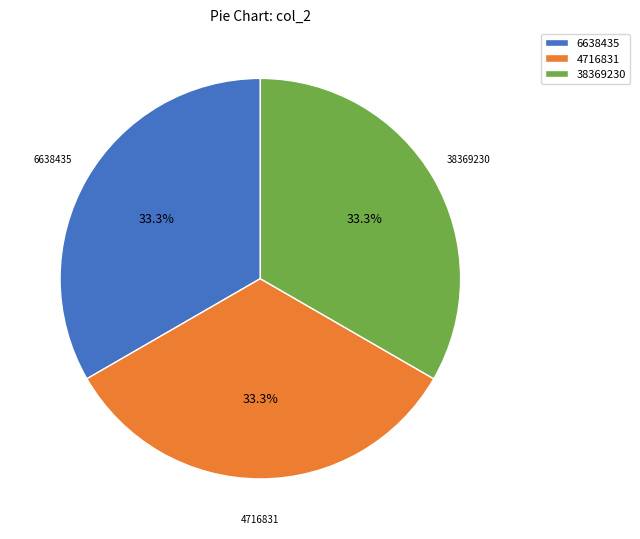

What percentage do 6638435 and 38369230 together represent?

66.7%